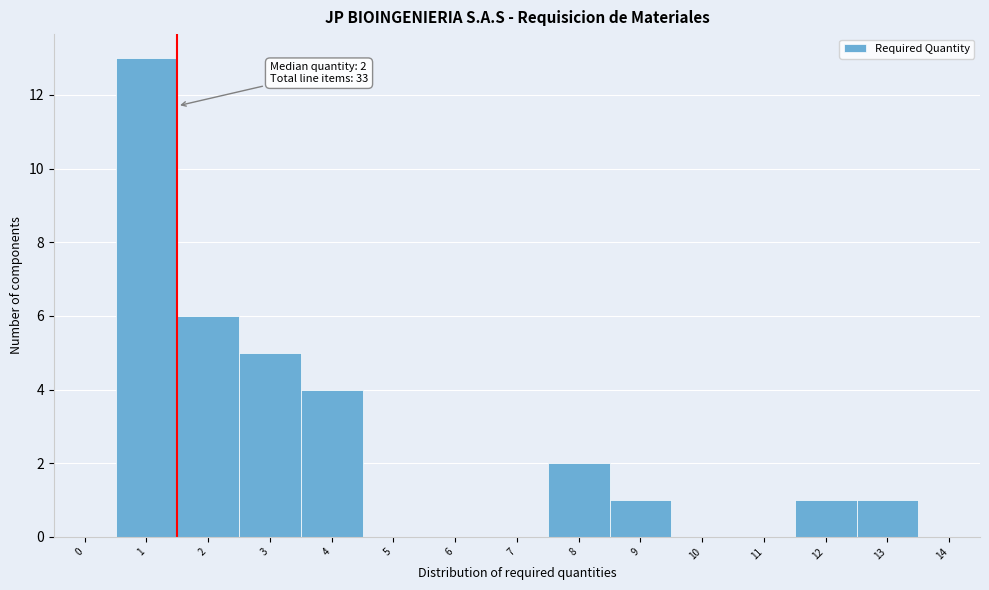

Reading left to right, list all the values displayed in this chart.

0=0	1=13	2=6	3=5	4=4	5=0	6=0	7=0	8=2	9=1	10=0	11=0	12=1	13=1	14=0